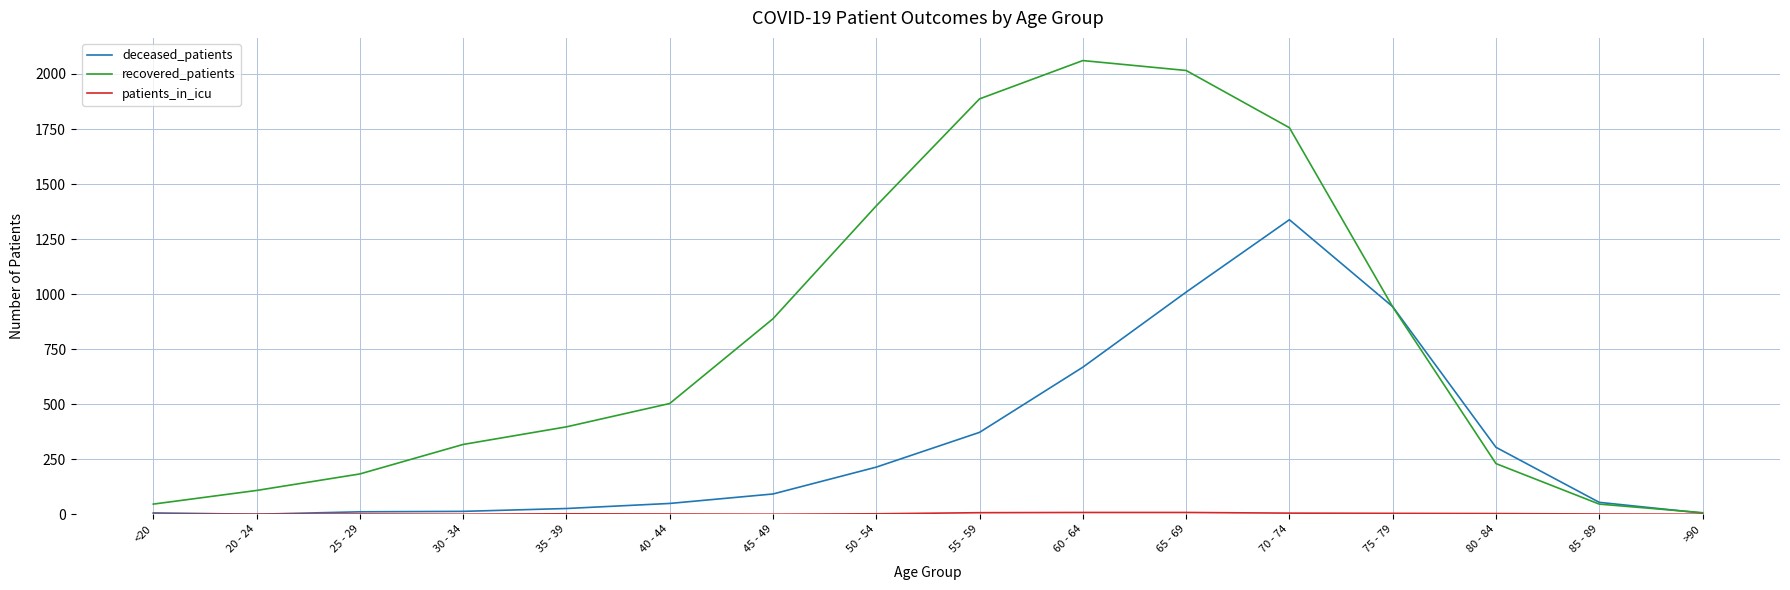

How many lines are shown in the chart?

3